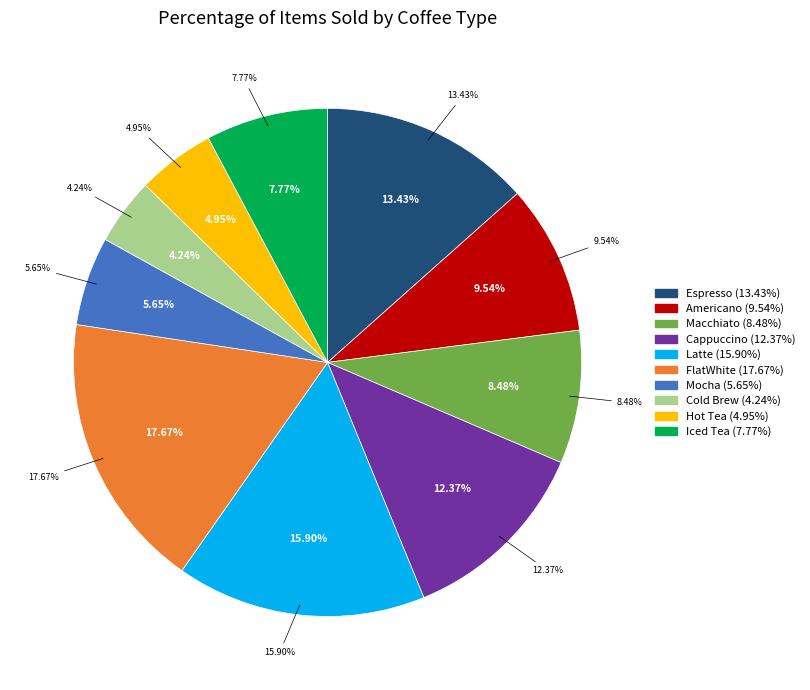

Is Americano the majority of the pie?

No